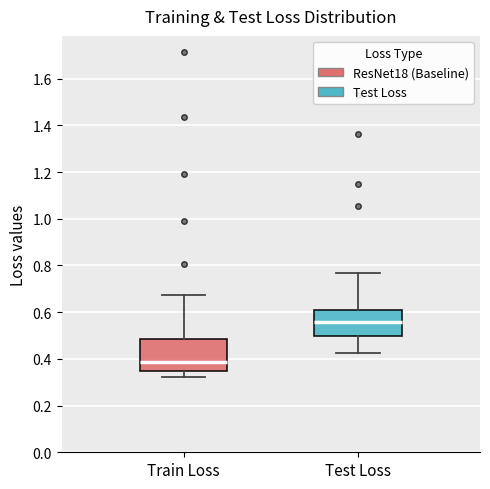

Reading left to right, transcribe this box plot: for each box, give where its median line is, the range the box spans, and where its two whiskers end, as read against the y-axis. The values are not printed on the chart, so give them approximately, as read against the axis.

Train Loss: median 0.38, box 0.34 to 0.48, whiskers 0.32 to 0.68
Test Loss: median 0.56, box 0.50 to 0.60, whiskers 0.42 to 0.76